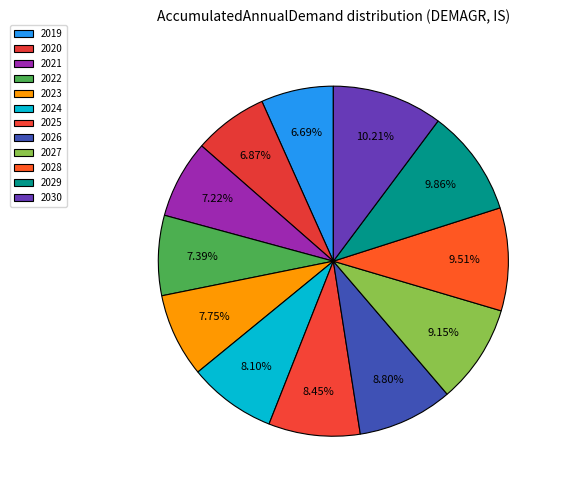

How many slices are in this pie chart?

12